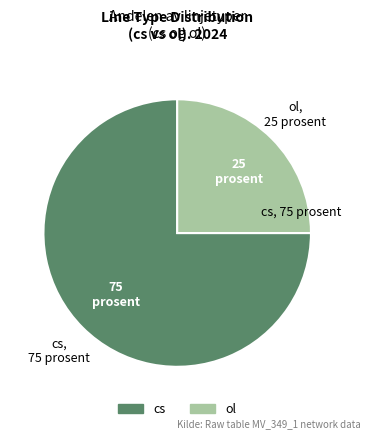

Which category has the smallest portion of the pie?

ol